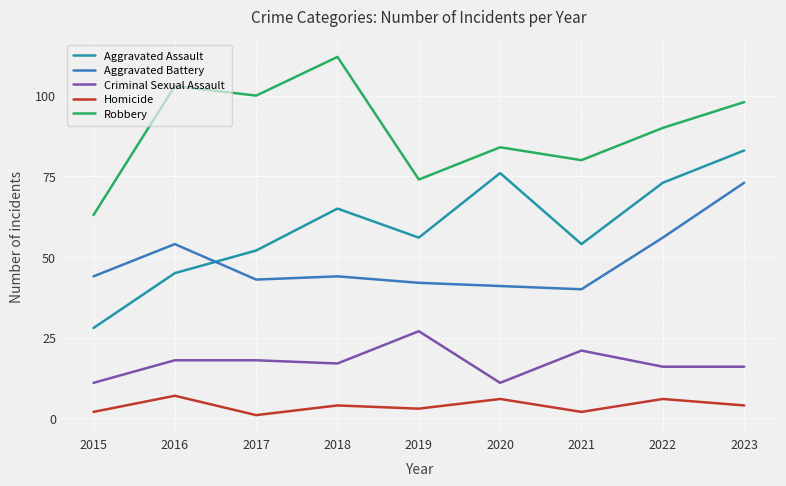

At which category is the sum across all series the highest?

2023